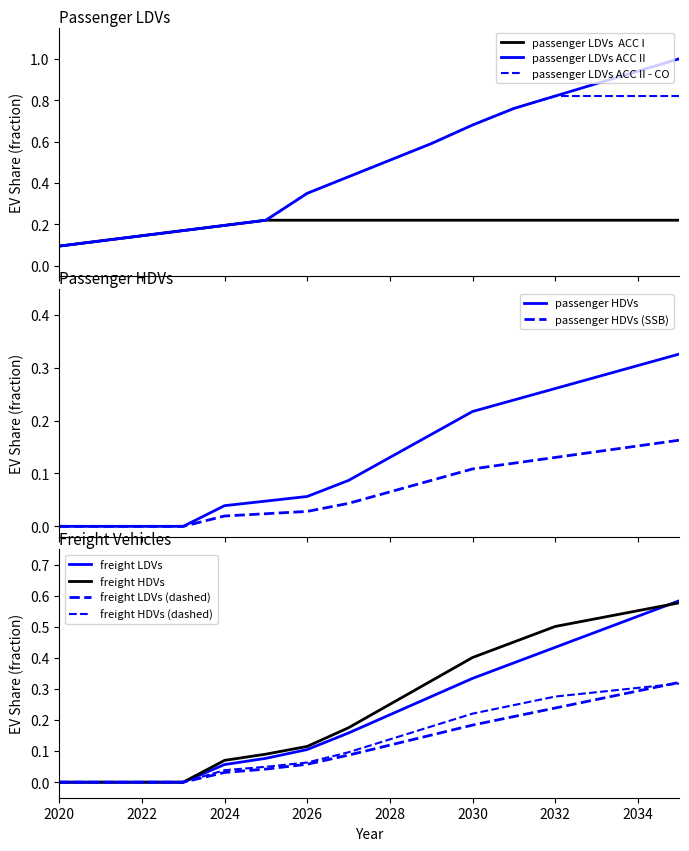

What is the sum of all freight HDVs values?

4.0